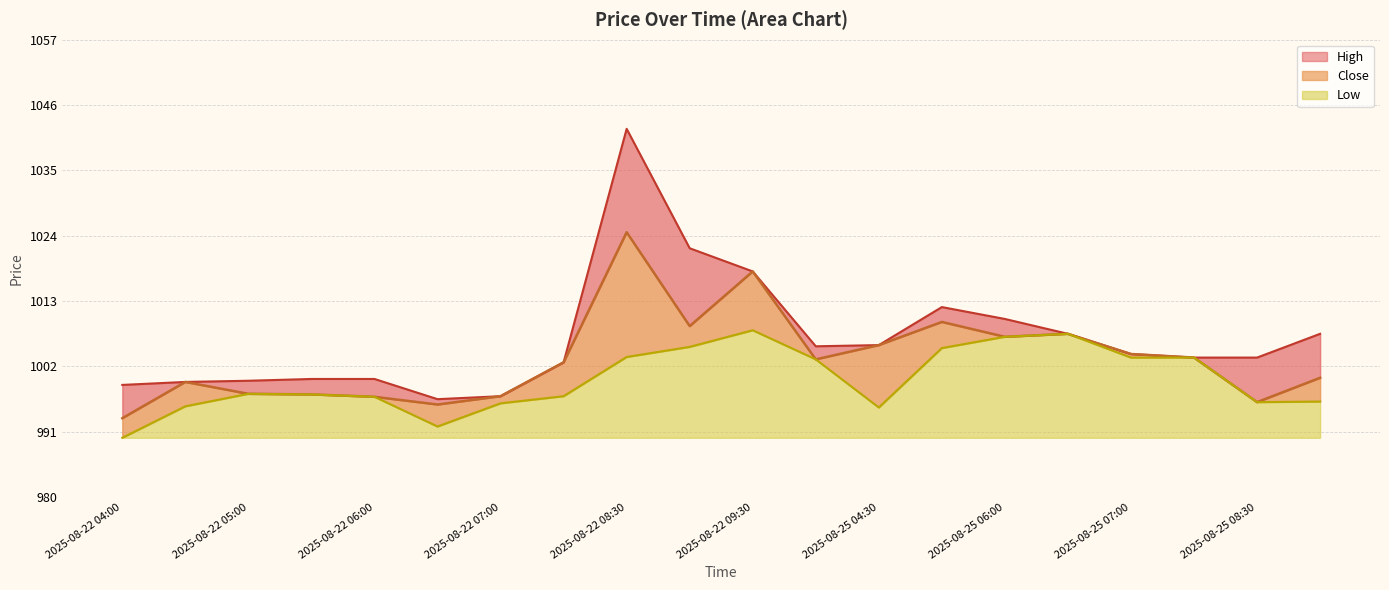

At how many categories does at least one series exceed 1003?

12